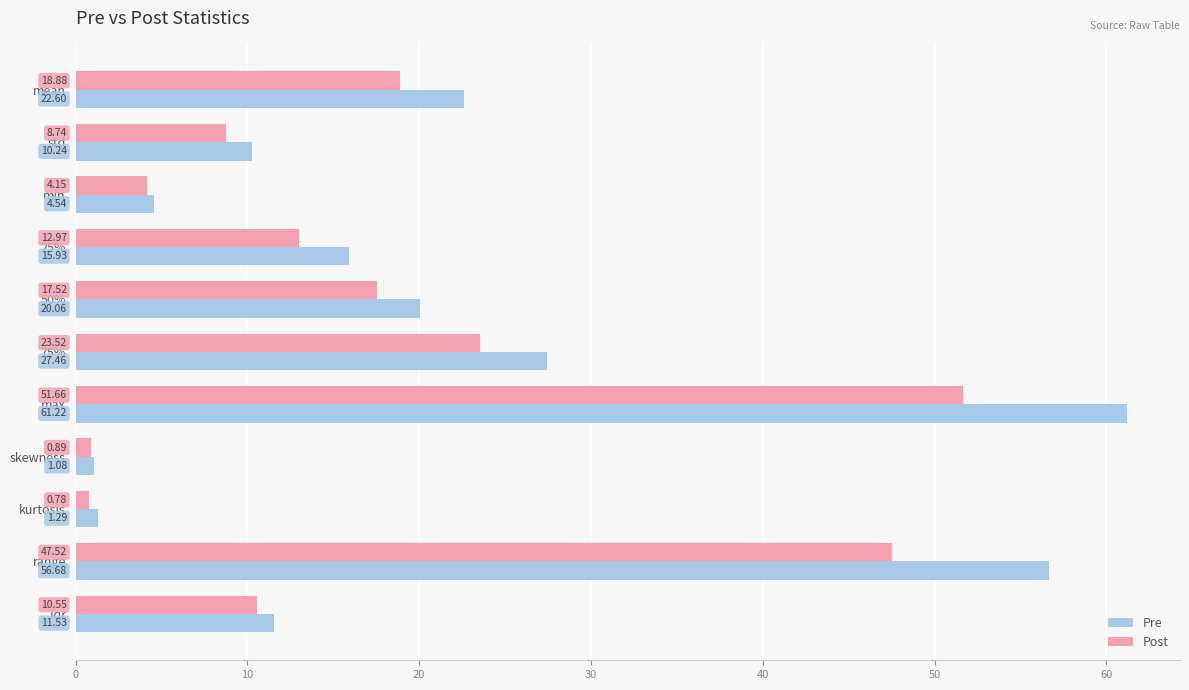

At which category does the chart reach its minimum across all series?

kurtosis